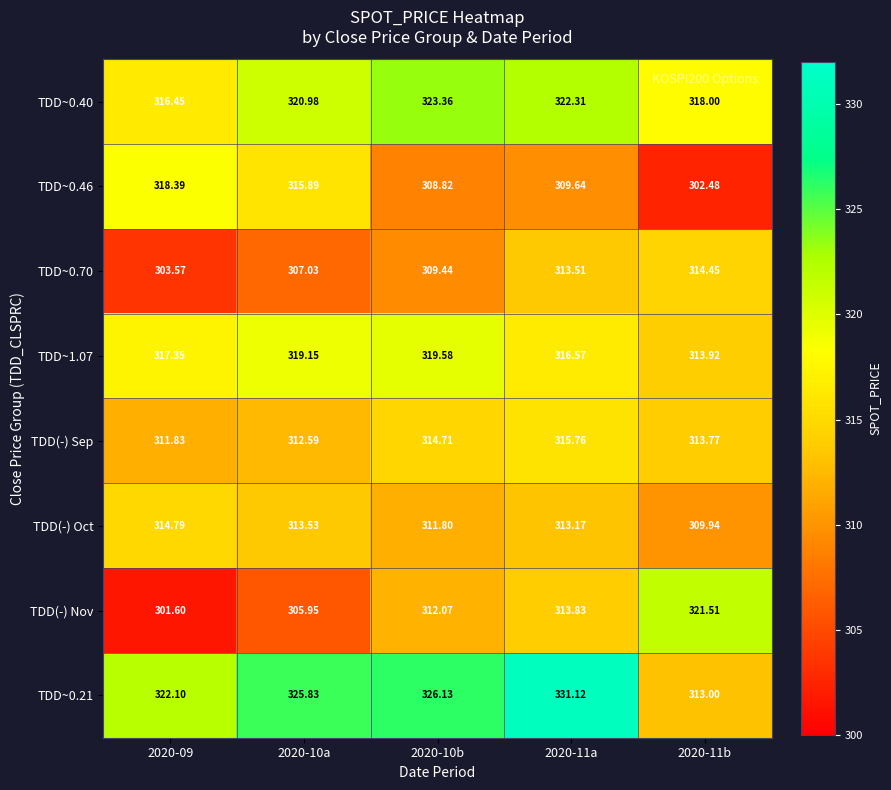

Which series has the largest range (max minus min)?

TDD(-) Nov